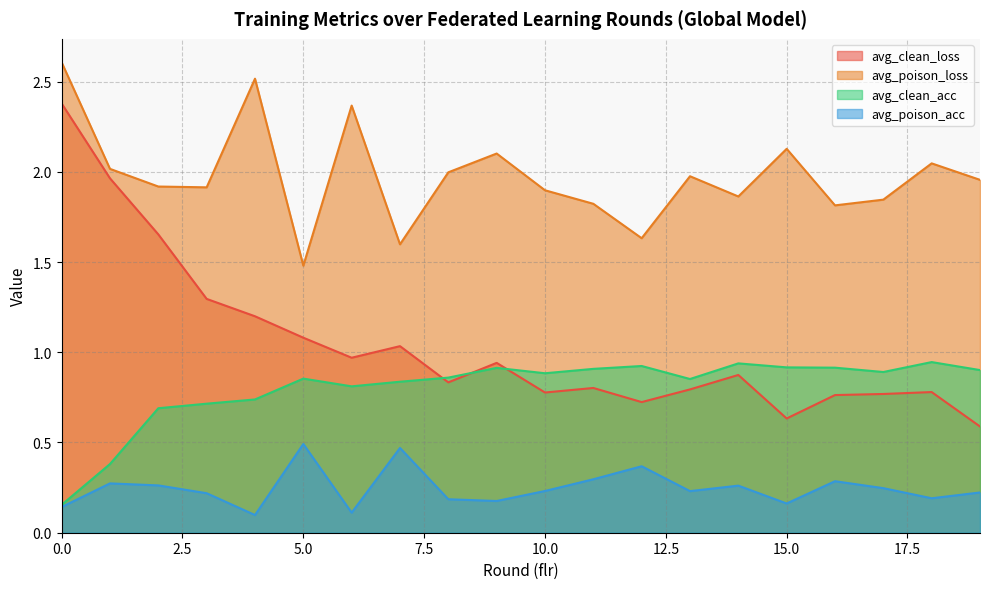

The avg_clean_acc series shows 0.9 at 13. True or false?

True